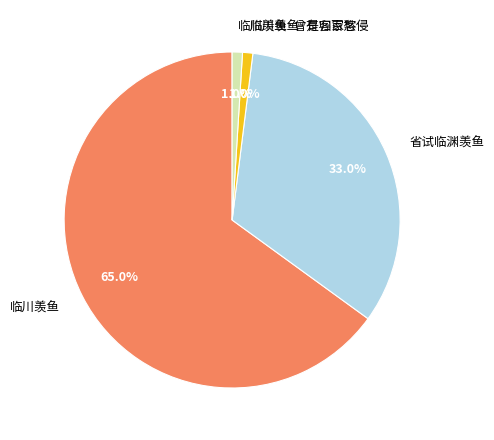

Does any single category account for the majority?

Yes